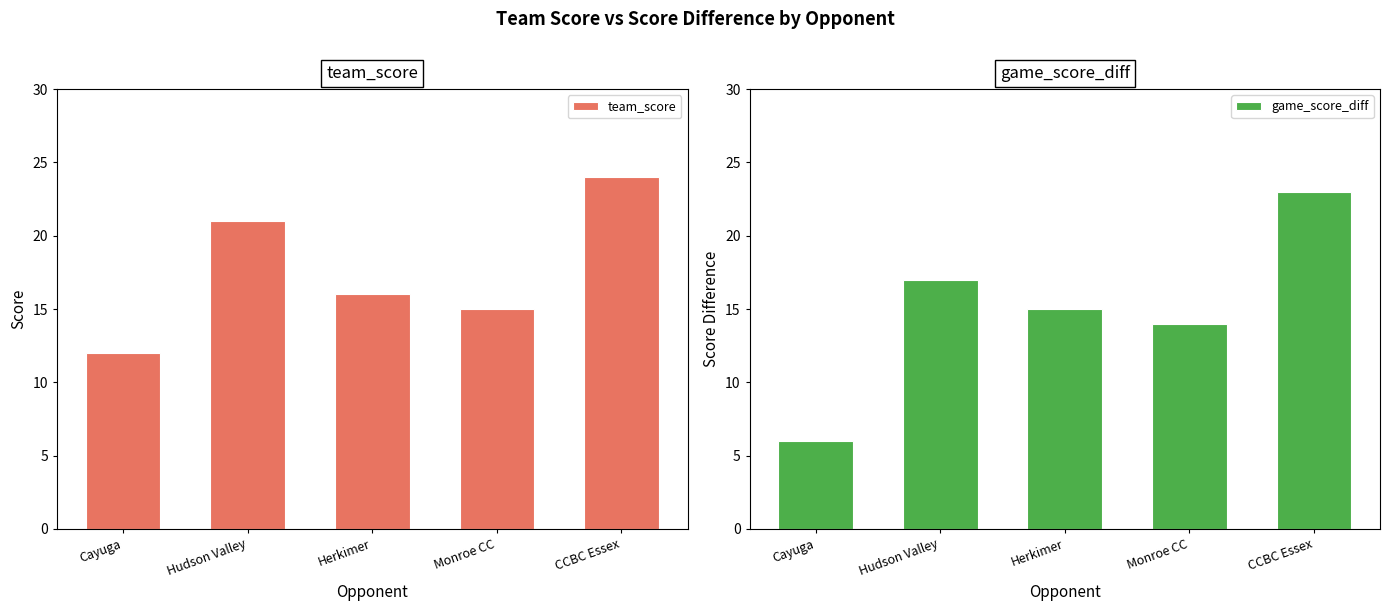

What is the sum of the game_score_diff values at CCBC Essex and Monroe CC?

37